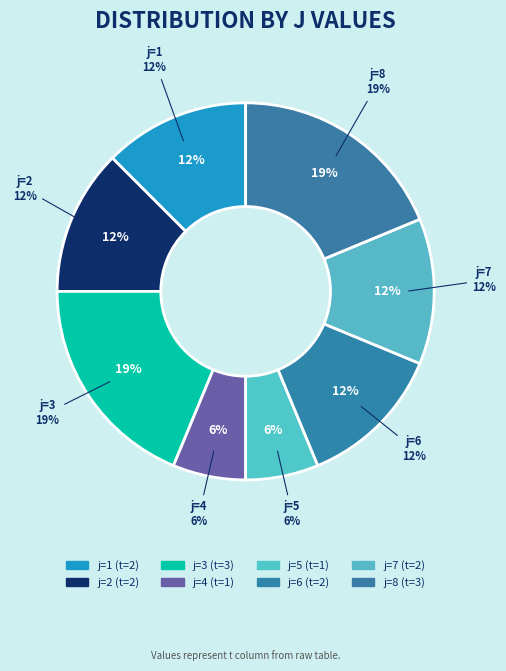

What percentage is NOT represented by 1?

87.5%